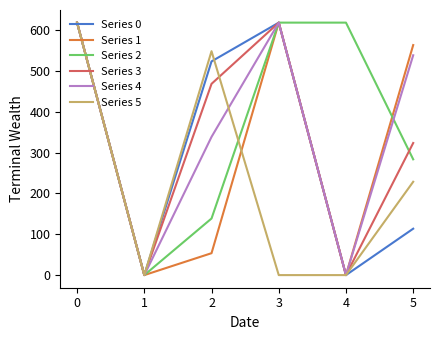

Which series has the largest total across all categories?

Series 2